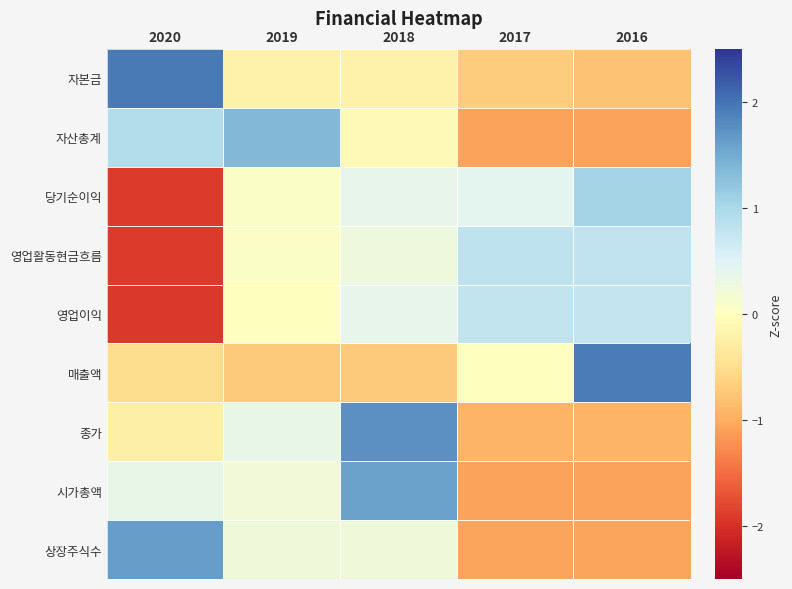

What is the highest value of the 매출액 series?

1.9